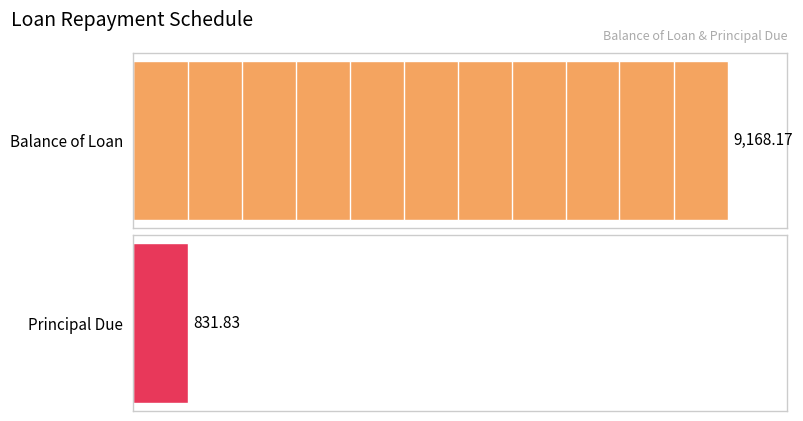

What value does the Principal Due series have at 0?

831.8